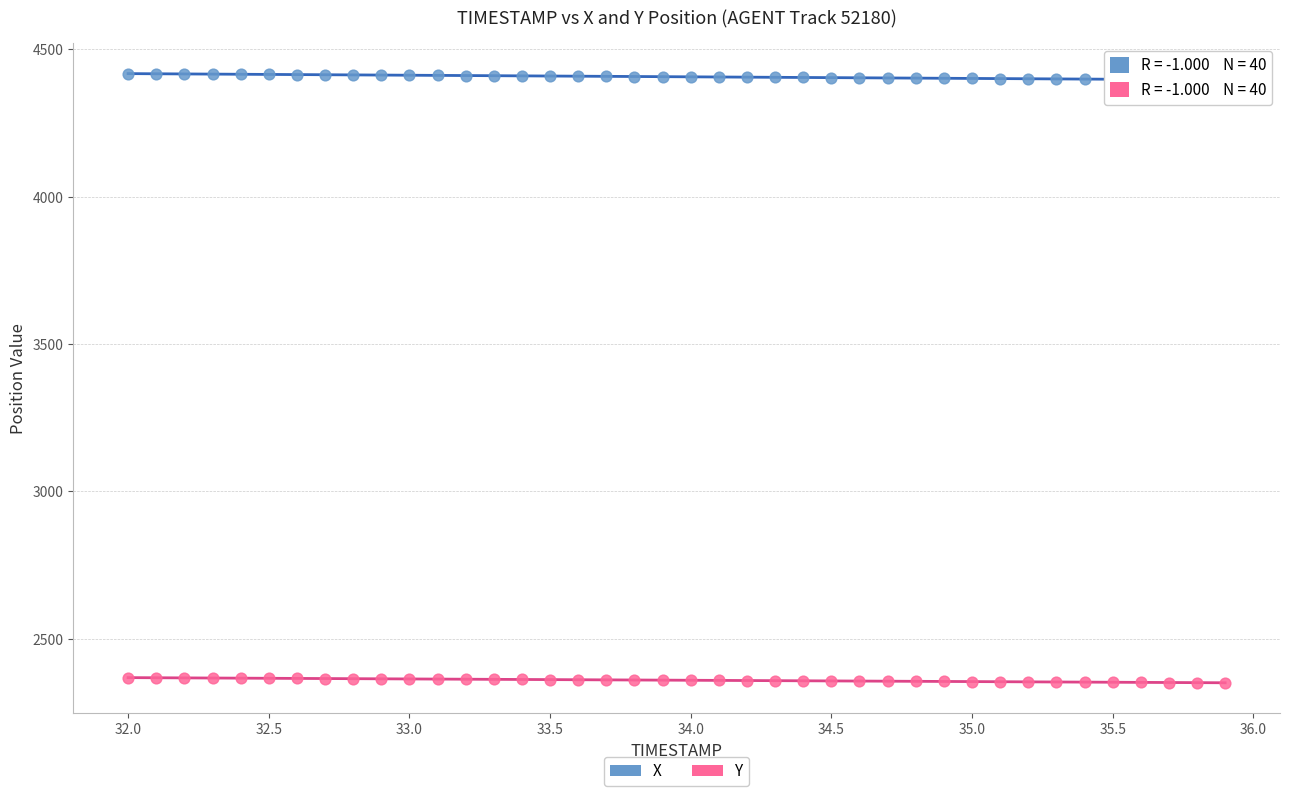

Which series reaches the maximum Y coordinate?

X